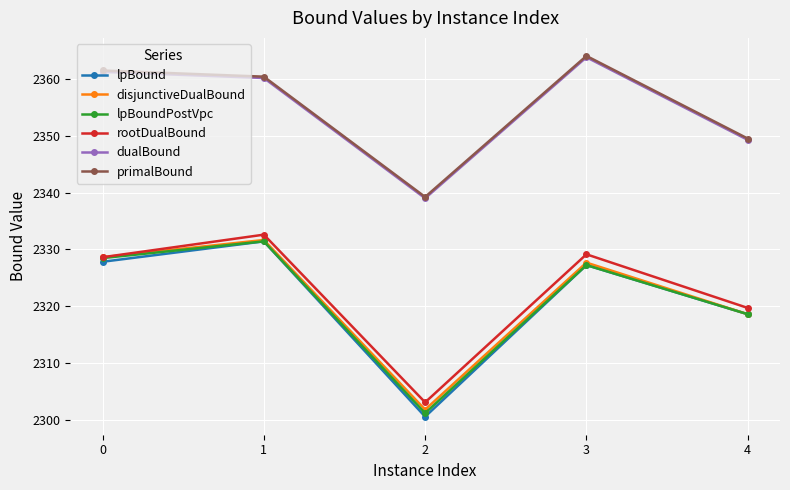

True or false: lpBoundPostVpc has a value of 2331.4 at 1.

True